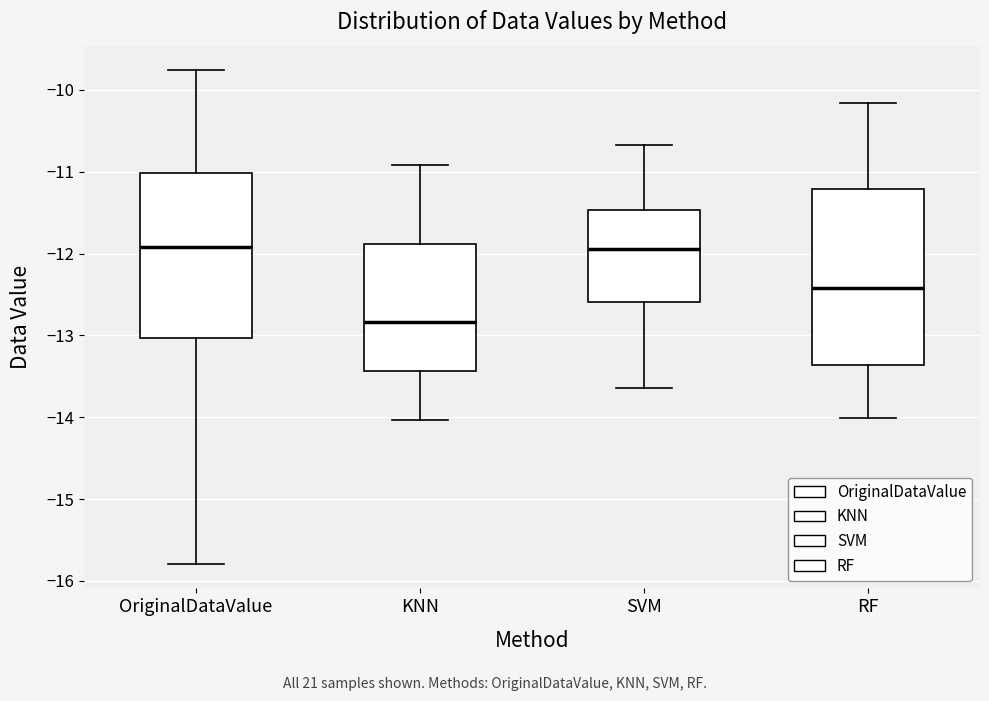

Reading left to right, transcribe this box plot: for each box, give where its median line is, the range the box spans, and where its two whiskers end, as read against the y-axis. The values are not printed on the chart, so give them approximately, as read against the axis.

OriginalDataValue: median -11.9, box -13.0 to -11.0, whiskers -15.8 to -9.8
KNN: median -12.8, box -13.4 to -11.9, whiskers -14.0 to -10.9
SVM: median -11.9, box -12.6 to -11.5, whiskers -13.6 to -10.7
RF: median -12.4, box -13.4 to -11.2, whiskers -14.0 to -10.2